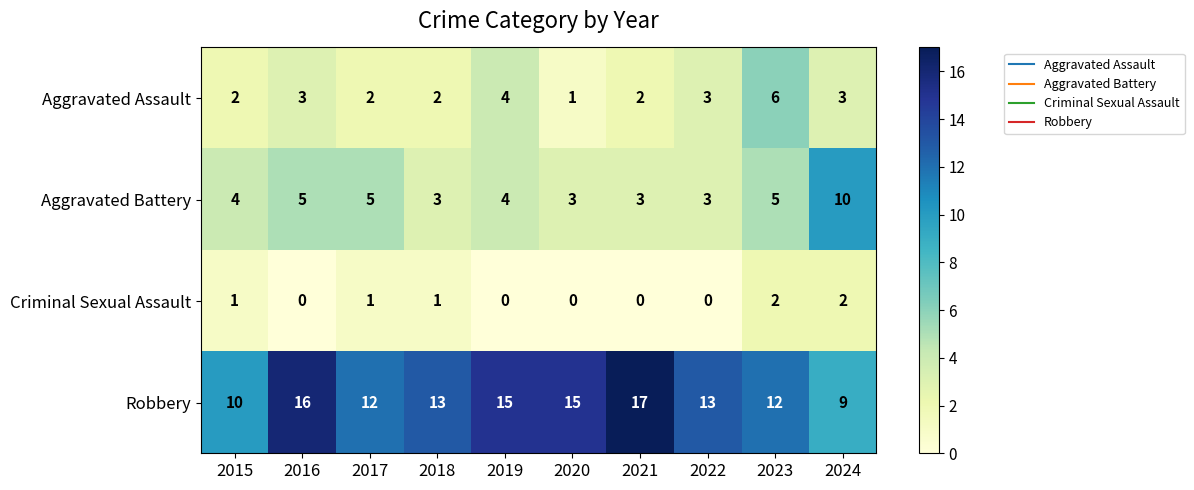

At which category does the chart reach its peak across all series?

2021